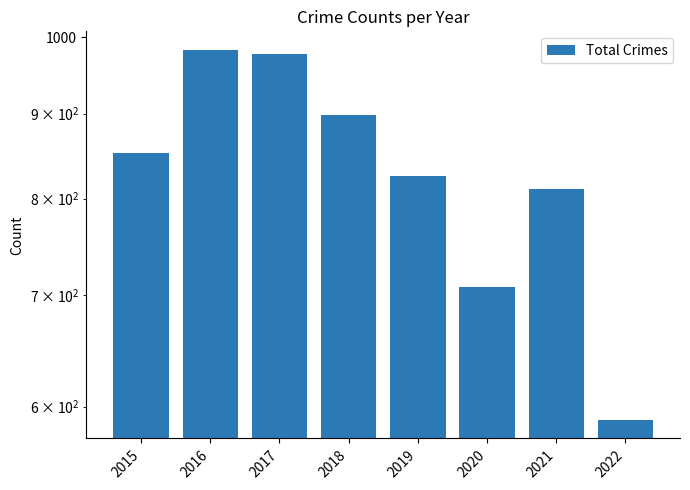

Reading left to right, what are all the values shown in this chart?

852	983	978	898	826	708	811	589